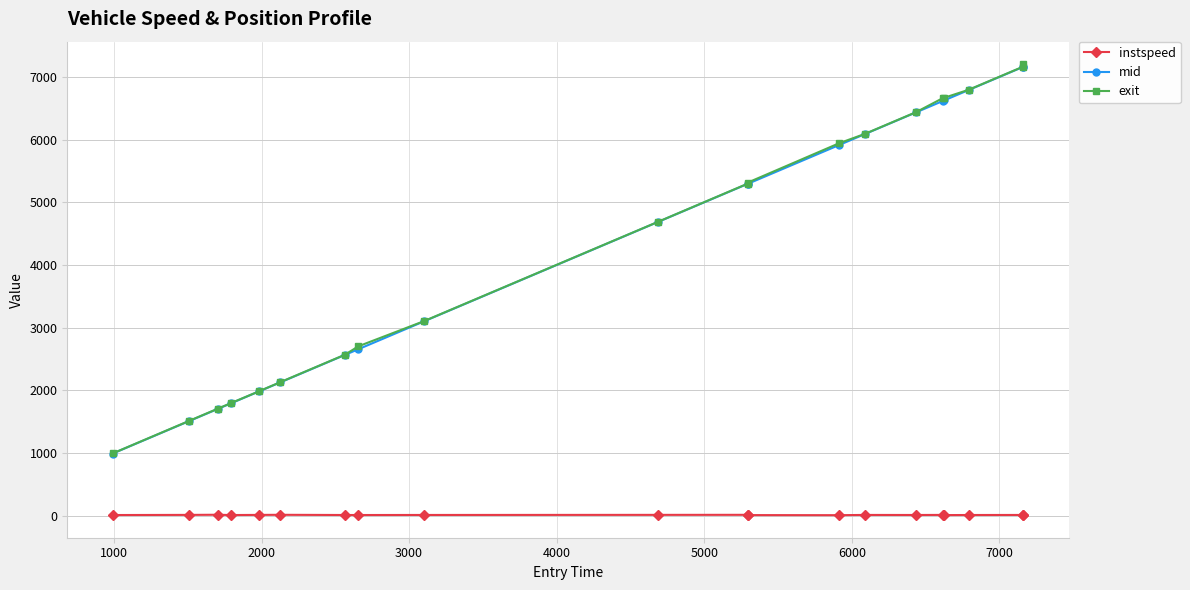

True or false: mid has more than 2 interior local peaks.

False